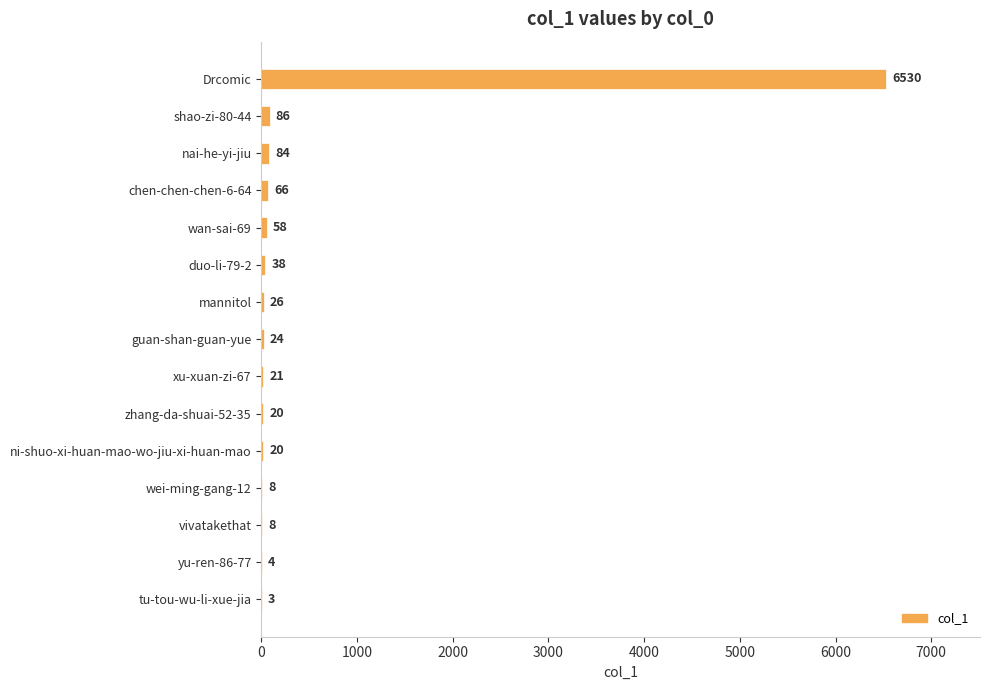

Which label corresponds to the largest value in the chart?

Drcomic